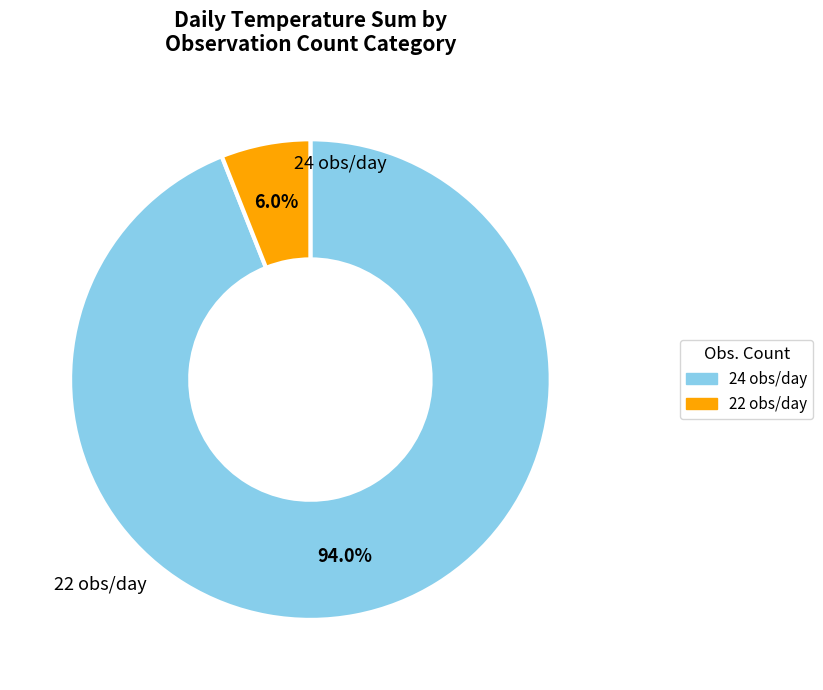

Which has a higher value, 24 obs/day or 22 obs/day?

24 obs/day